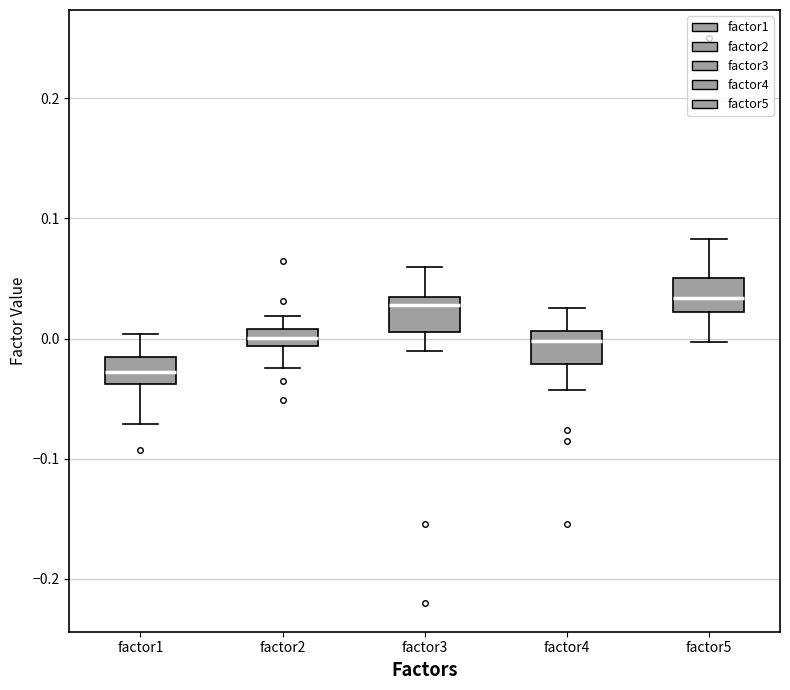

Where does the median line of the box for factor1 sit on the y-axis? The values are not printed on the chart, so give them approximately, as read against the axis.

-0.03